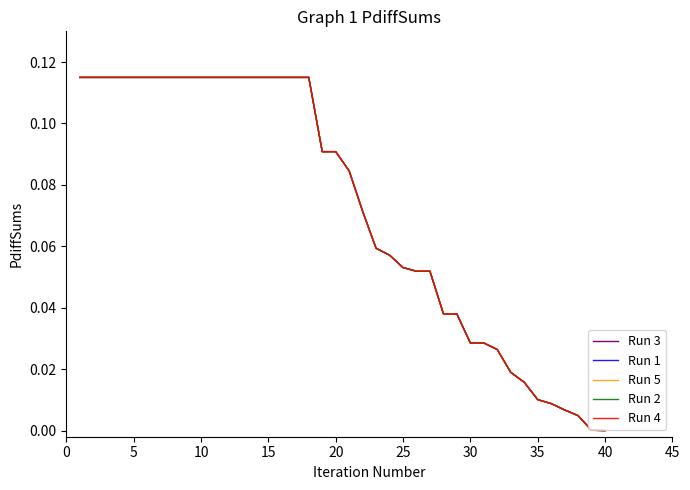

Reading left to right, extract all data points from this chart.

Run 3: 0.1	0.1	0.1	0.1	0.1	0.1	0.1	0.1	0.1	0.1	0.1	0.1	0.1	0.1	0.1	0.1	0.1	0.1	0.1	0.1	0.1	0.1	0.1	0.1	0.1	0.1	0.1	0.0	0.0	0.0	0.0	0.0	0.0	0.0	0.0	0.0	0.0	0.0	0.0	0.0
Run 1: 0.1	0.1	0.1	0.1	0.1	0.1	0.1	0.1	0.1	0.1	0.1	0.1	0.1	0.1	0.1	0.1	0.1	0.1	0.1	0.1	0.1	0.1	0.1	0.1	0.1	0.1	0.1	0.0	0.0	0.0	0.0	0.0	0.0	0.0	0.0	0.0	0.0	0.0	0.0	0.0
Run 5: 0.1	0.1	0.1	0.1	0.1	0.1	0.1	0.1	0.1	0.1	0.1	0.1	0.1	0.1	0.1	0.1	0.1	0.1	0.1	0.1	0.1	0.1	0.1	0.1	0.1	0.1	0.1	0.0	0.0	0.0	0.0	0.0	0.0	0.0	0.0	0.0	0.0	0.0	0.0	0.0
Run 2: 0.1	0.1	0.1	0.1	0.1	0.1	0.1	0.1	0.1	0.1	0.1	0.1	0.1	0.1	0.1	0.1	0.1	0.1	0.1	0.1	0.1	0.1	0.1	0.1	0.1	0.1	0.1	0.0	0.0	0.0	0.0	0.0	0.0	0.0	0.0	0.0	0.0	0.0	0.0	0.0
Run 4: 0.1	0.1	0.1	0.1	0.1	0.1	0.1	0.1	0.1	0.1	0.1	0.1	0.1	0.1	0.1	0.1	0.1	0.1	0.1	0.1	0.1	0.1	0.1	0.1	0.1	0.1	0.1	0.0	0.0	0.0	0.0	0.0	0.0	0.0	0.0	0.0	0.0	0.0	0.0	0.0